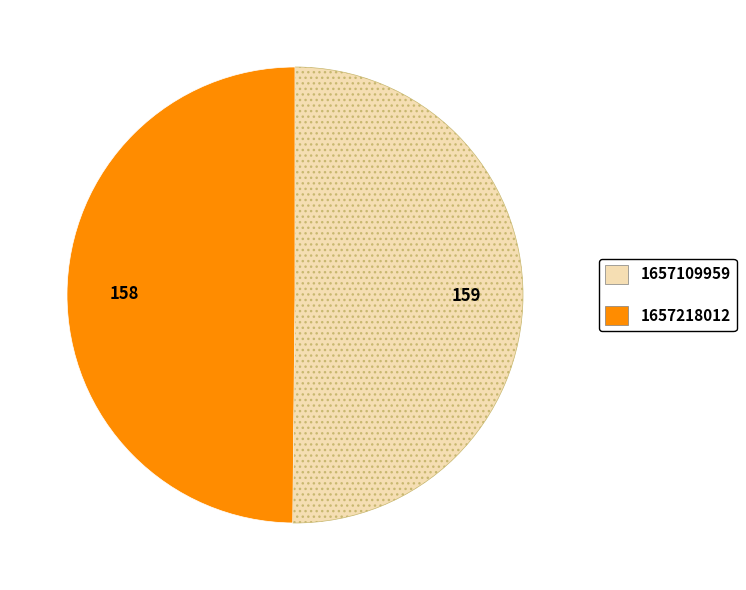

How many segments does this pie chart have?

2